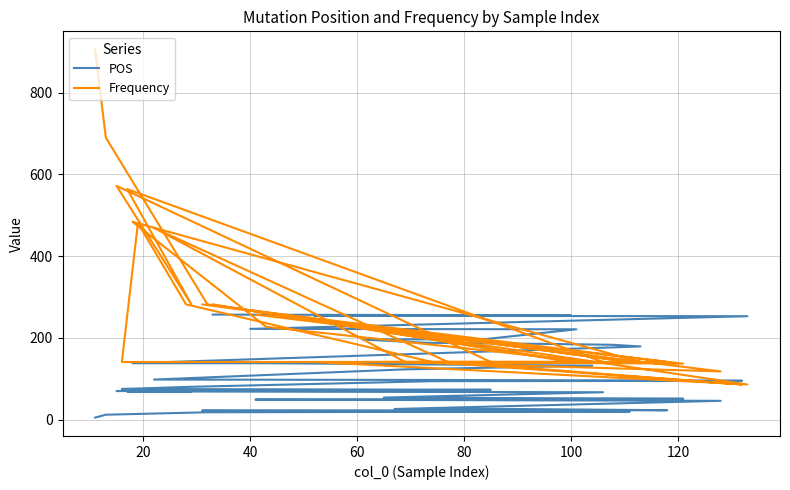

What is the maximum value shown in the chart?

905